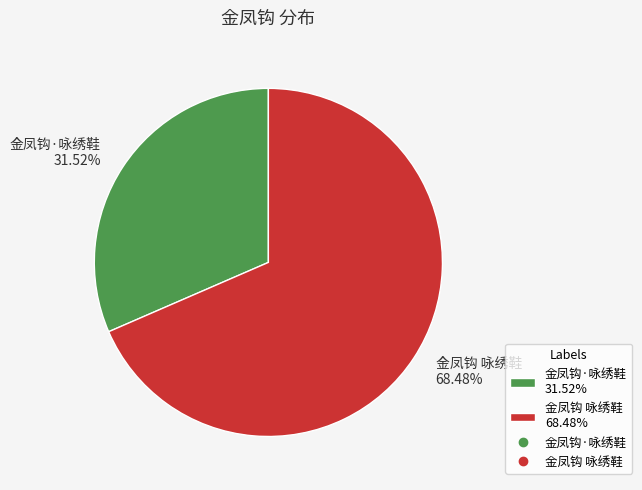

How many segments does this pie chart have?

2